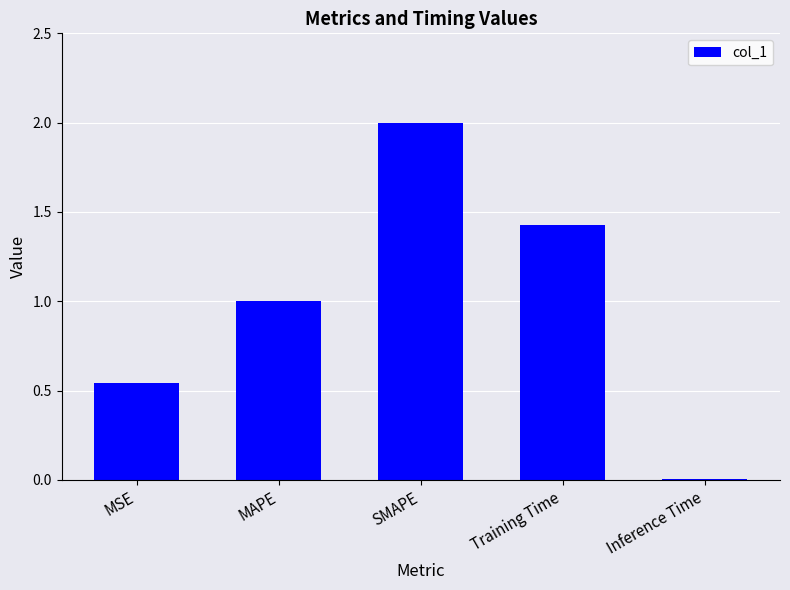

What is the change in value from MSE to Training Time?

+0.9